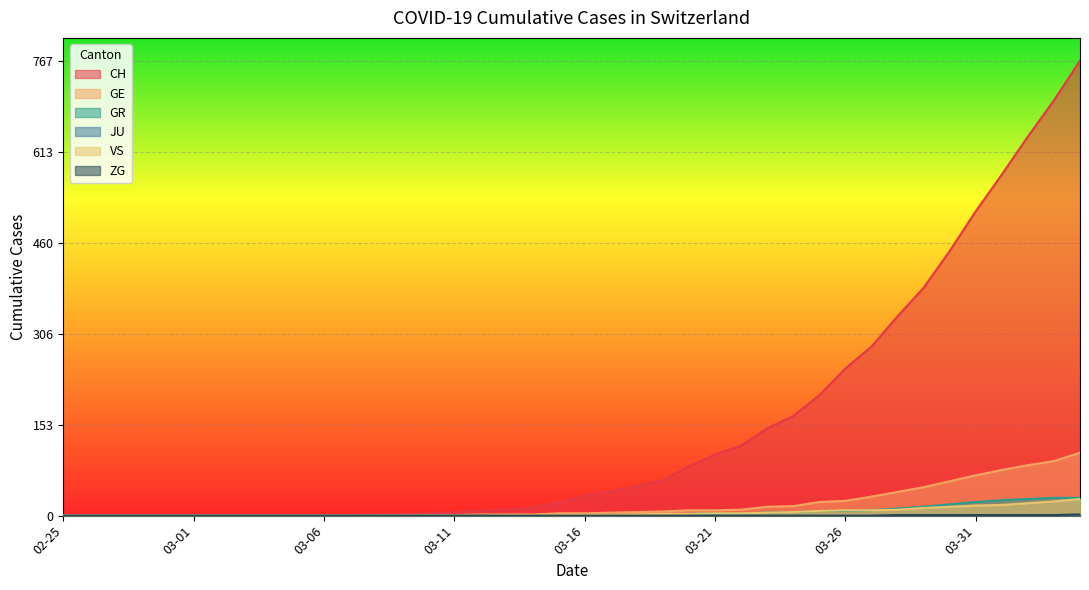

The value of VS at 03-31 is 17. True or false?

True